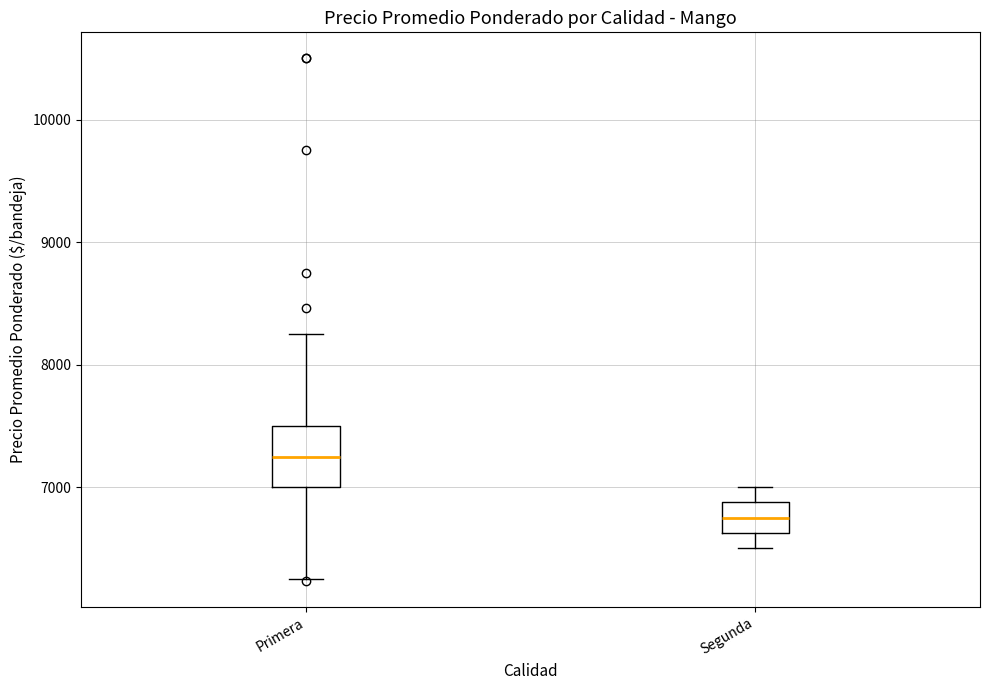

Comparing the boxes themselves (not the whiskers), which one is the tallest?

Primera